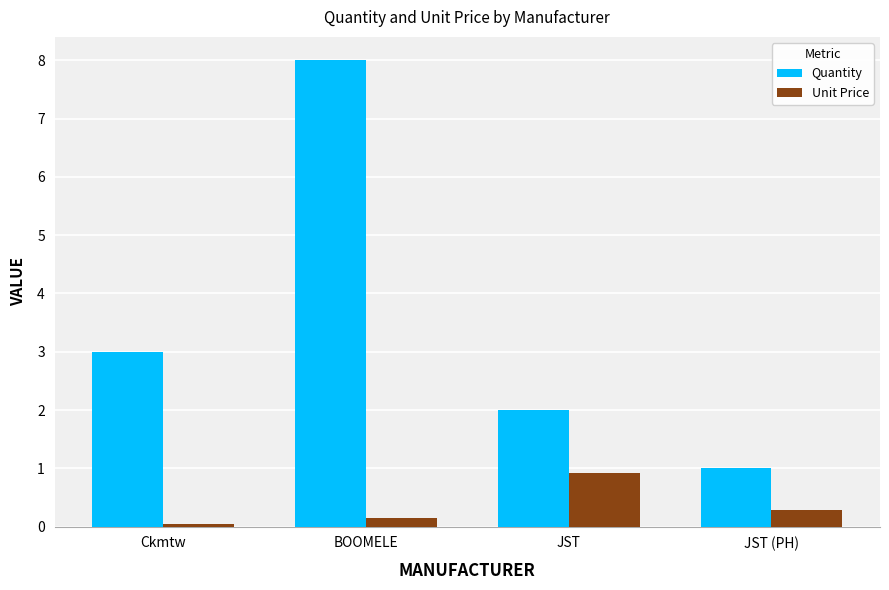

Which series has the largest range (max minus min)?

Quantity